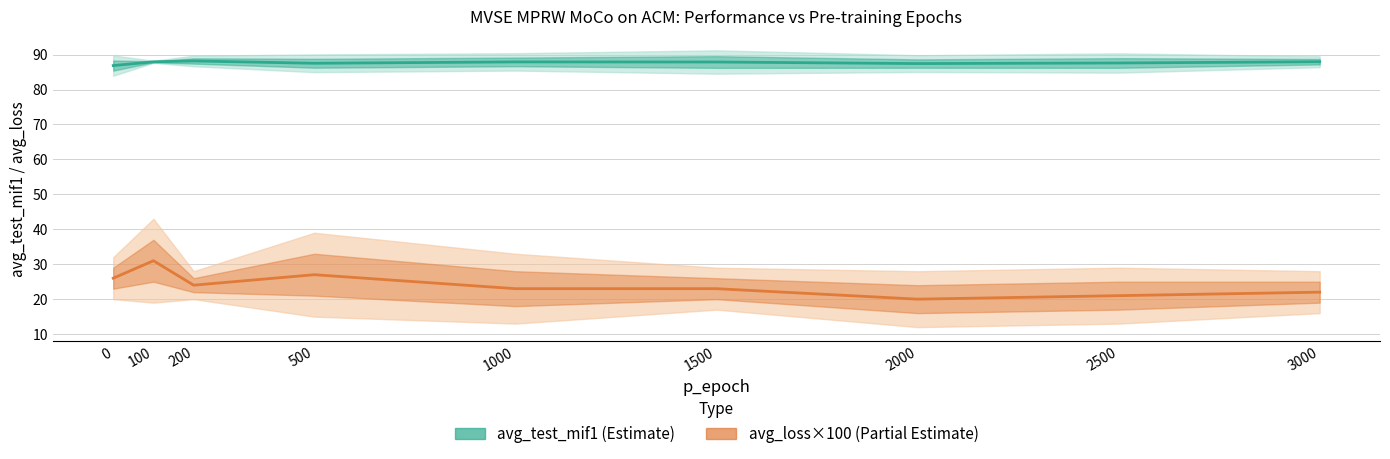

What is the total value across all series at 3000?

110.0